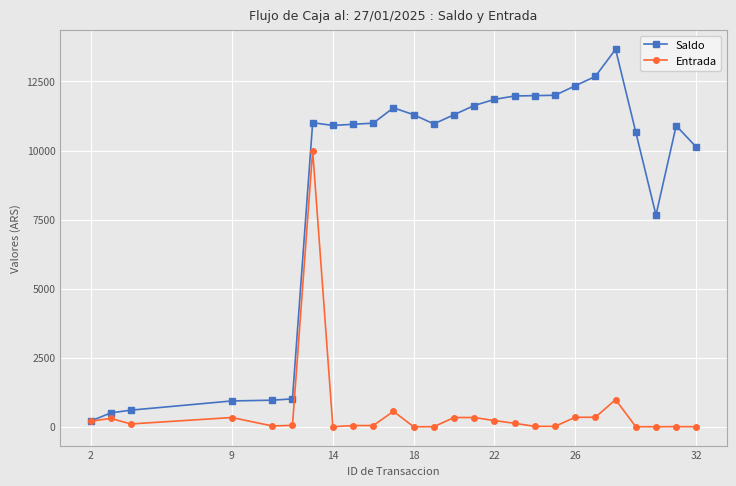

What are all the series names shown in the legend?

Saldo, Entrada